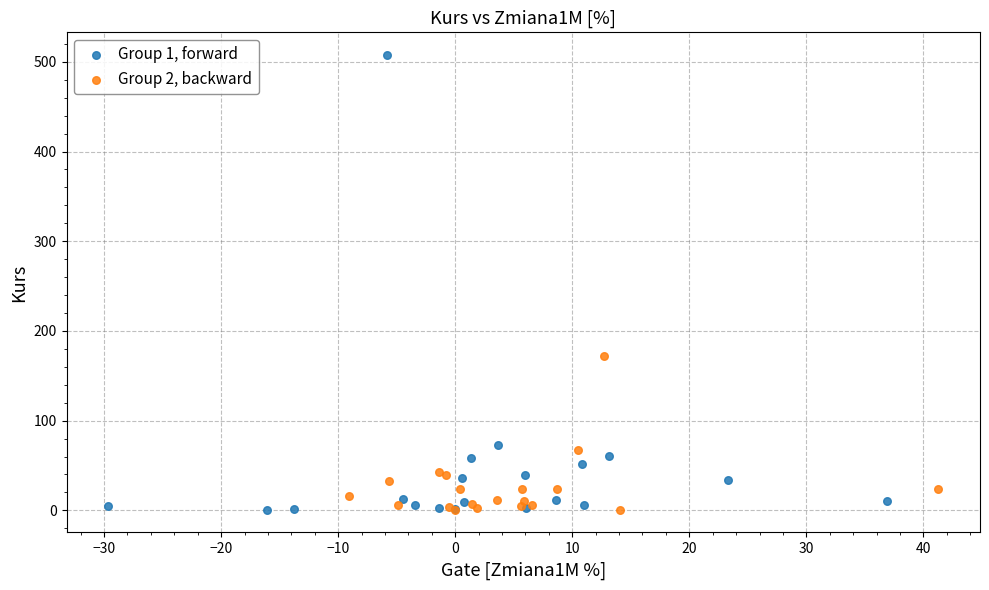

Which series contains the highest Y value?

Group 1, forward